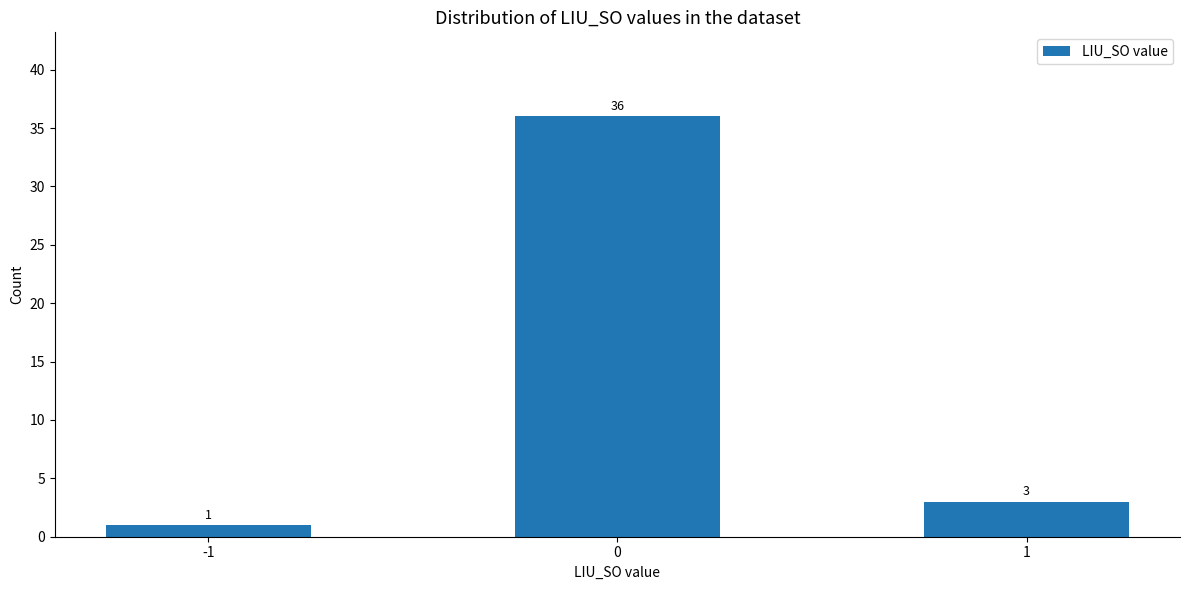

What is the sum of the values at 0 and 1?

39